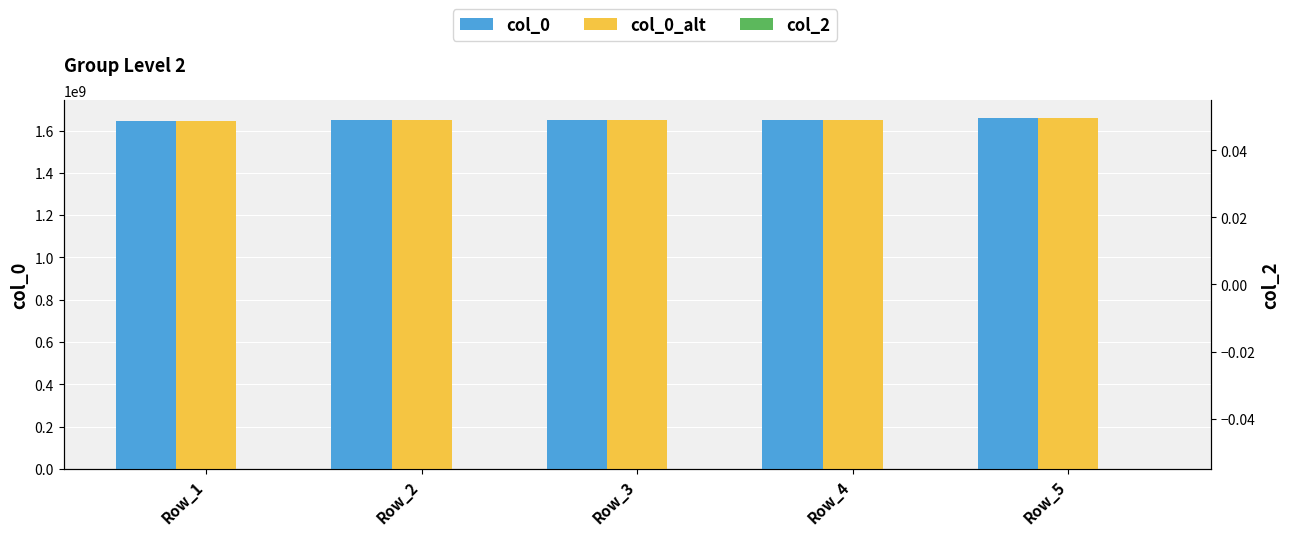

What is the sum of all col_0 values?

8259315543